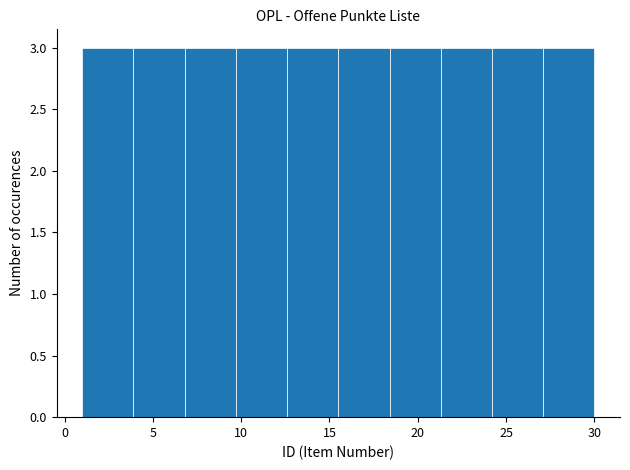

Reading left to right, list every bar in this chart as the range it spans on the x-axis followed by its height. Neither the bar edges nor the heights are printed on the chart, so give them approximately, as read against the axes.

1.0 to 3.9: 3
3.9 to 6.8: 3
6.8 to 9.7: 3
9.7 to 12.6: 3
12.6 to 15.5: 3
15.5 to 18.4: 3
18.4 to 21.3: 3
21.3 to 24.2: 3
24.2 to 27.1: 3
27.1 to 30.0: 3